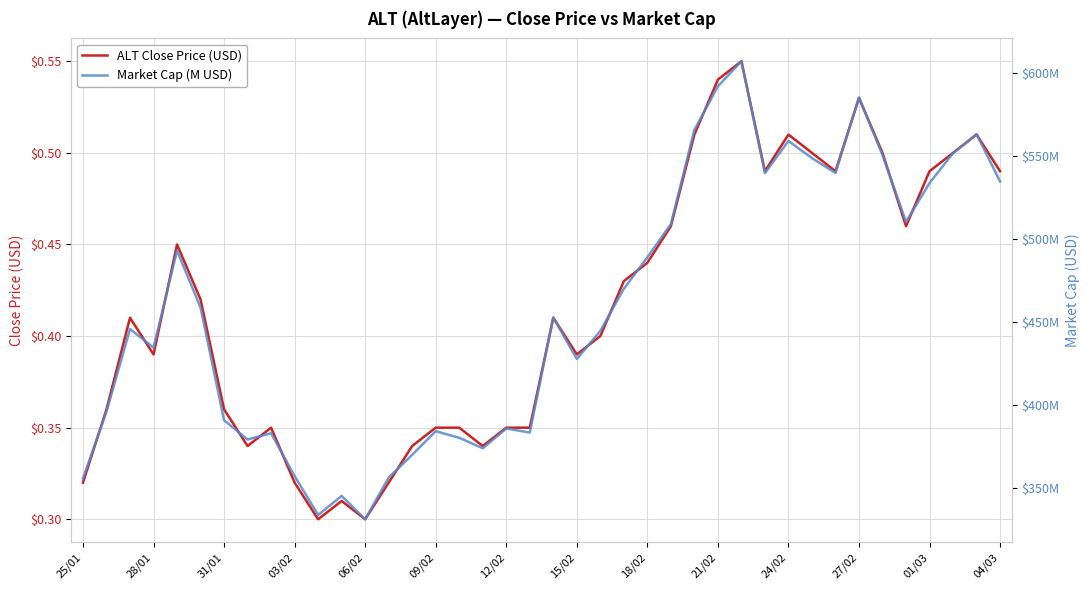

Rank the series by their average value, from highest to lowest.

Market Cap (M USD), ALT Close Price (USD)